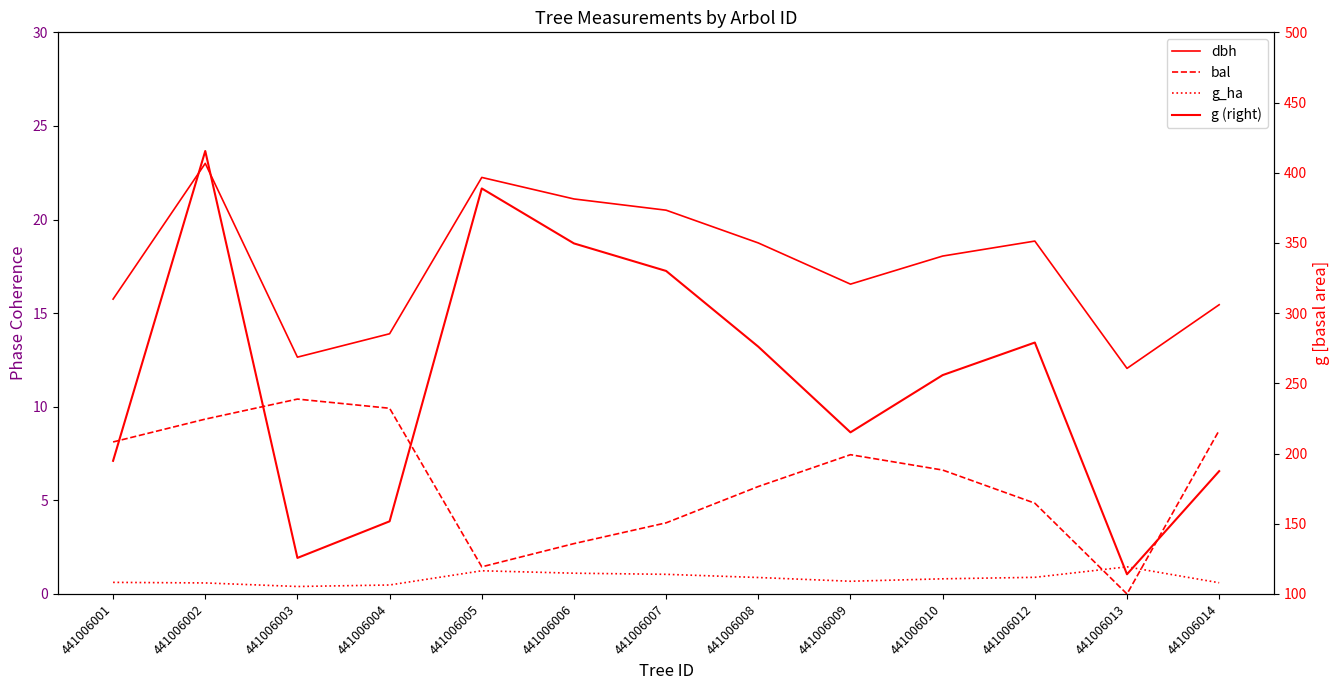

True or false: g (right) and g_ha intersect in this chart.

False